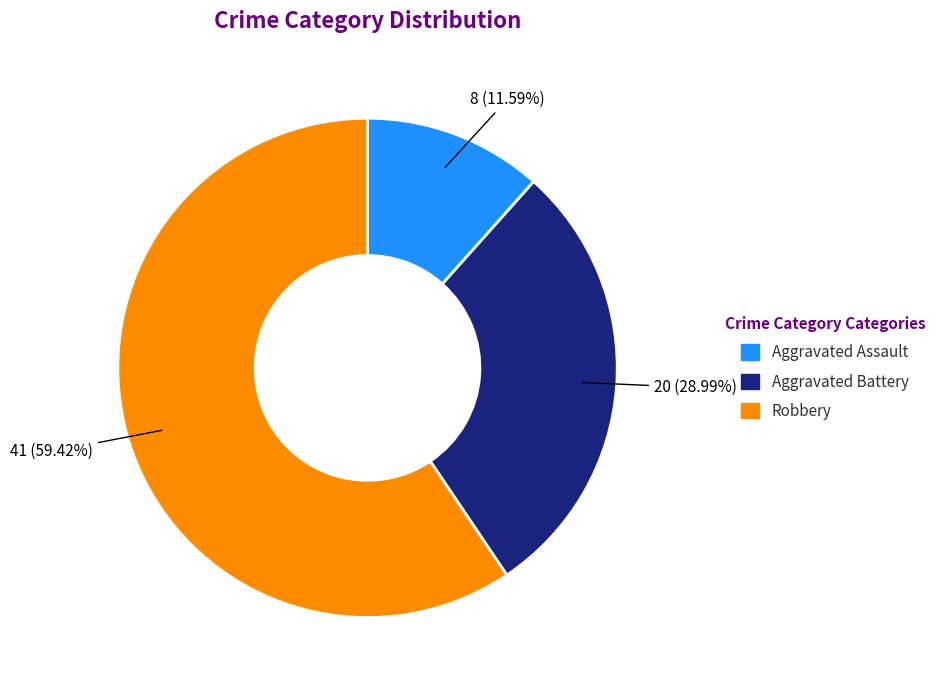

Which slice is the largest?

Robbery